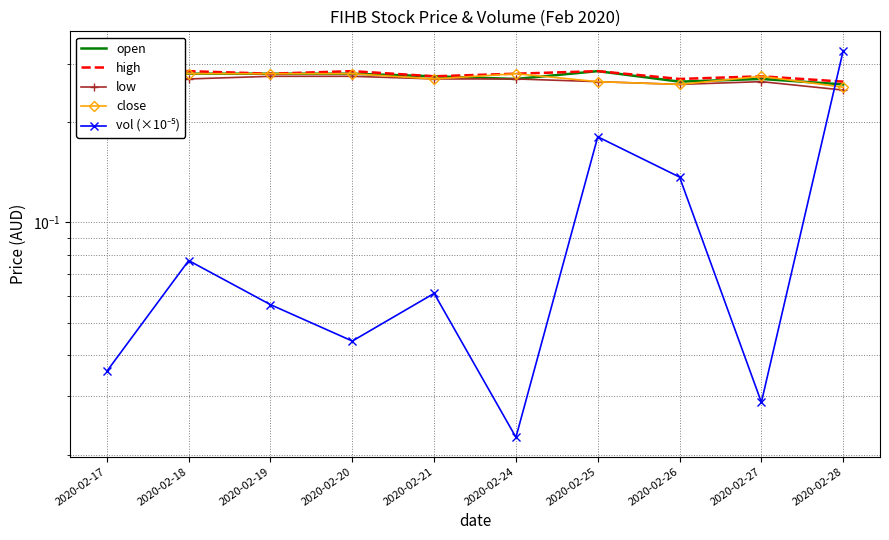

Between which two adjacent categories do open and close first intersect?

2020-02-21 and 2020-02-24